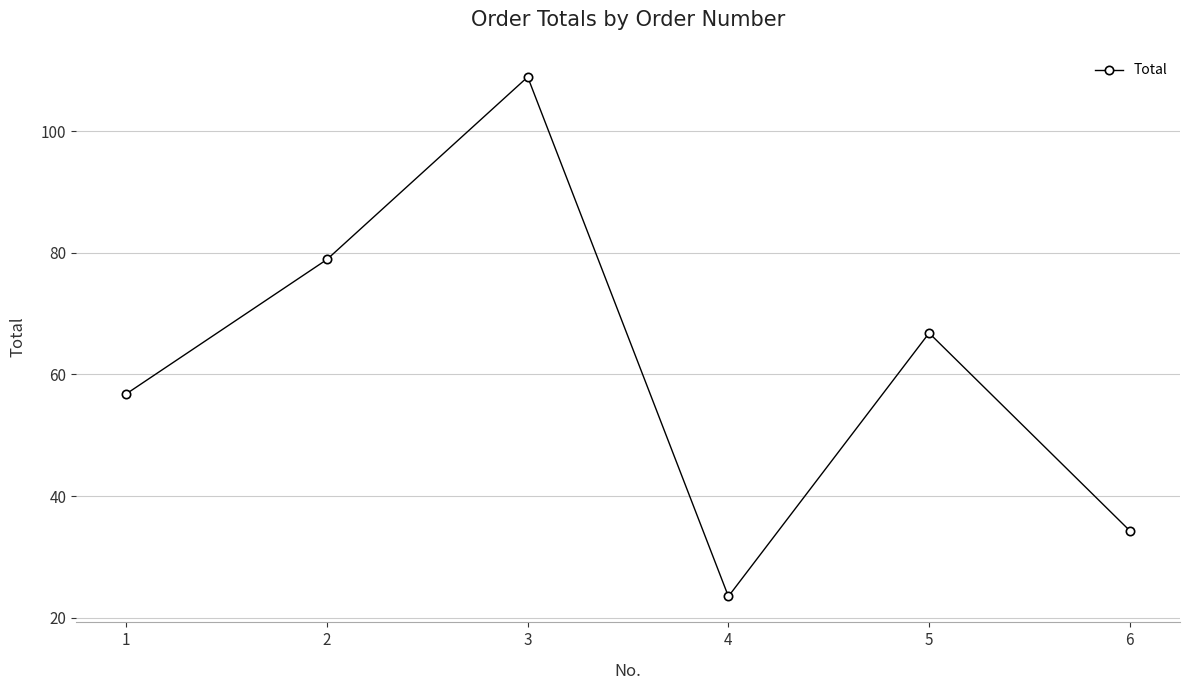

Reading left to right, what are all the values shown in this chart?

56.8	78.9	108.9	23.5	66.8	34.3